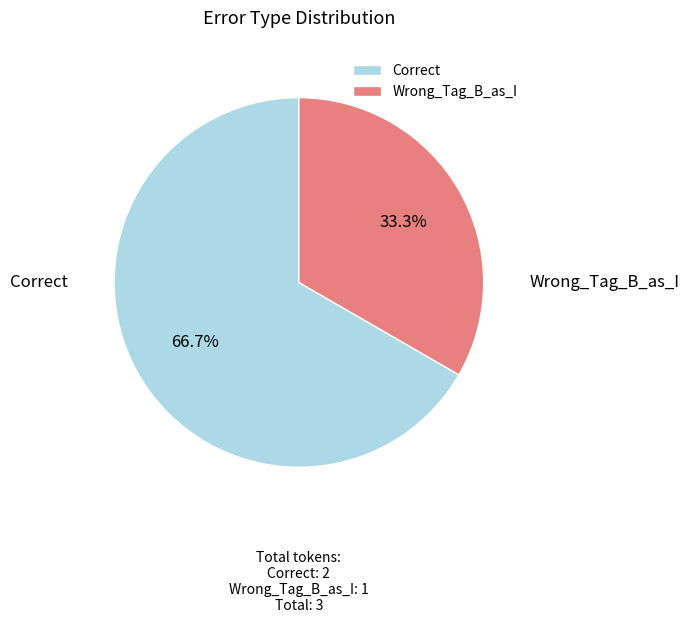

To the nearest percent, what percentage of the pie is Correct?

67%